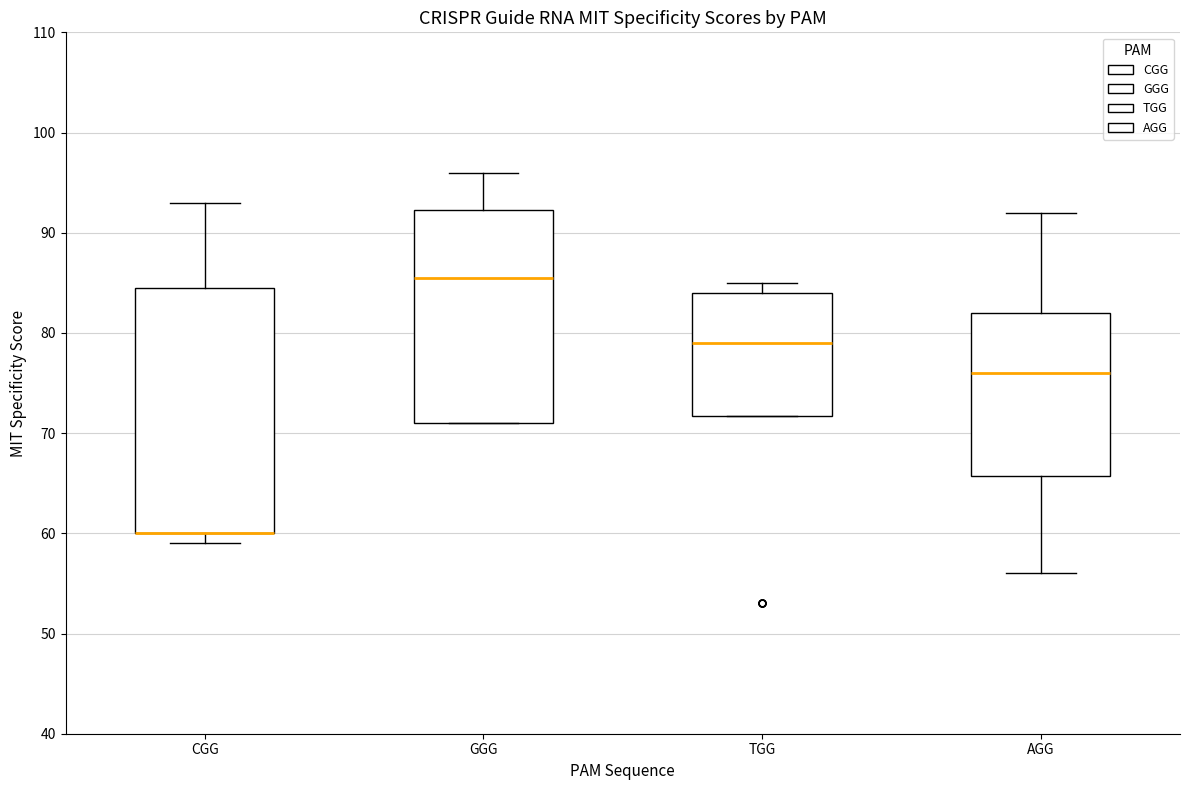

Which box is the tallest, from its lower edge to its upper edge?

CGG